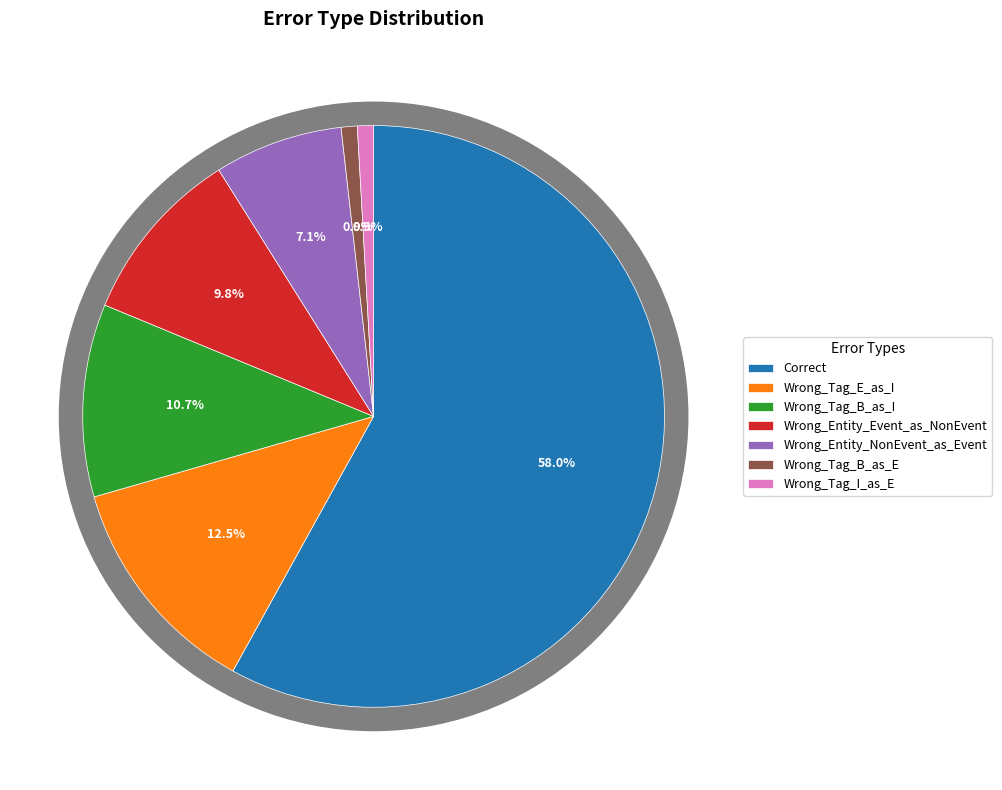

To the nearest percent, what is the difference between the Correct and Wrong_Entity_NonEvent_as_Event slice percentages?

51%